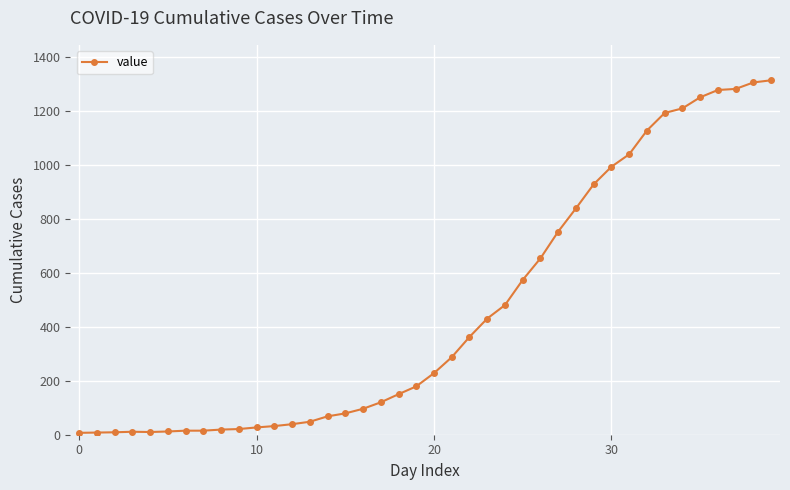

What is the maximum value shown in the chart?

1312